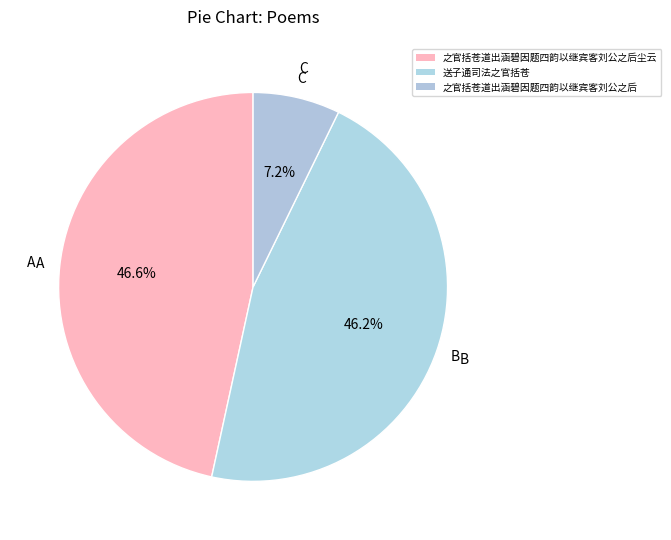

Count the number of slices in the pie.

3